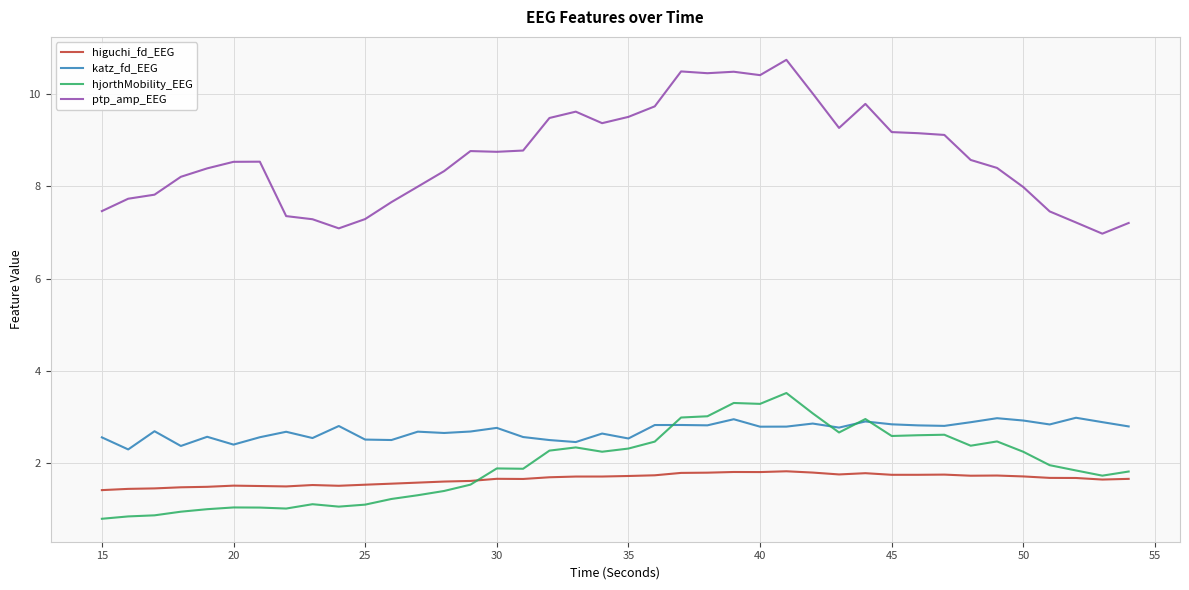

True or false: katz_fd_EEG and higuchi_fd_EEG intersect in this chart.

False